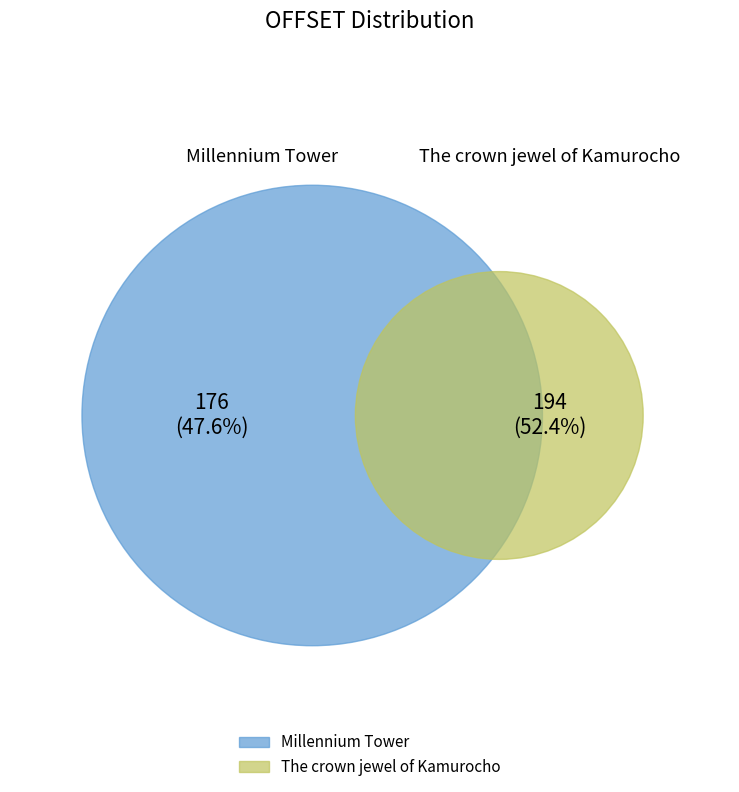

Is there a majority slice in this chart?

Yes